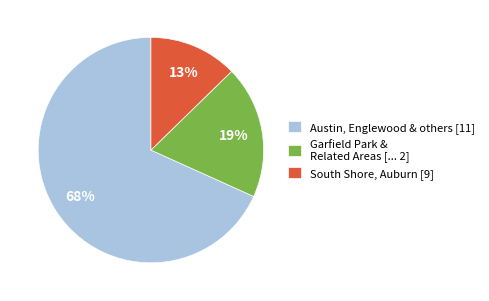

Combined, do Austin, Englewood & others [11] and South Shore, Auburn [9] account for over 50%?

Yes